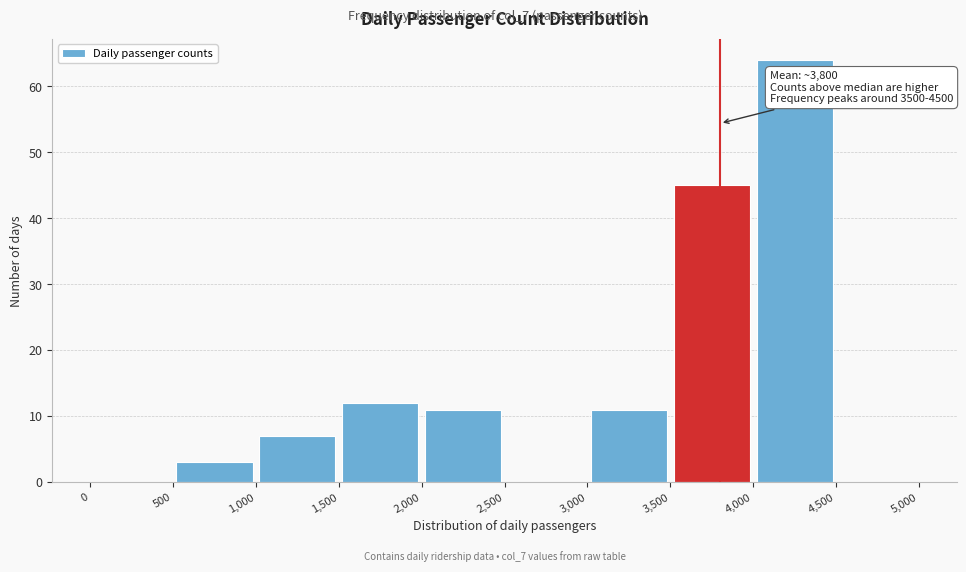

Over which range of the x-axis is the bar tallest?

4,000 to 4,500